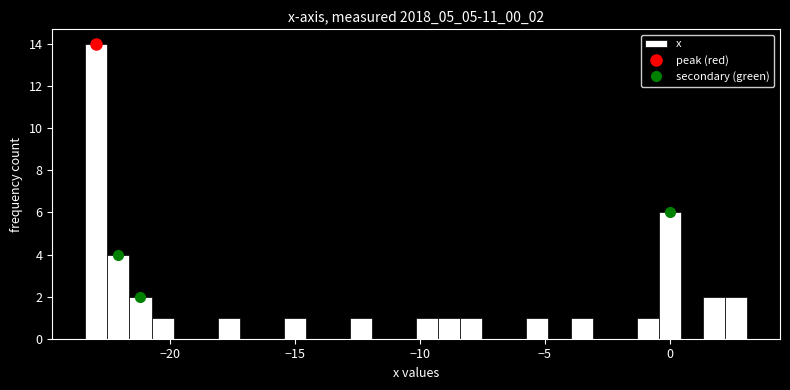

Around what value on the x-axis is the tallest bar? Give the approximate position of its centre, as read against the axis.

-23.0